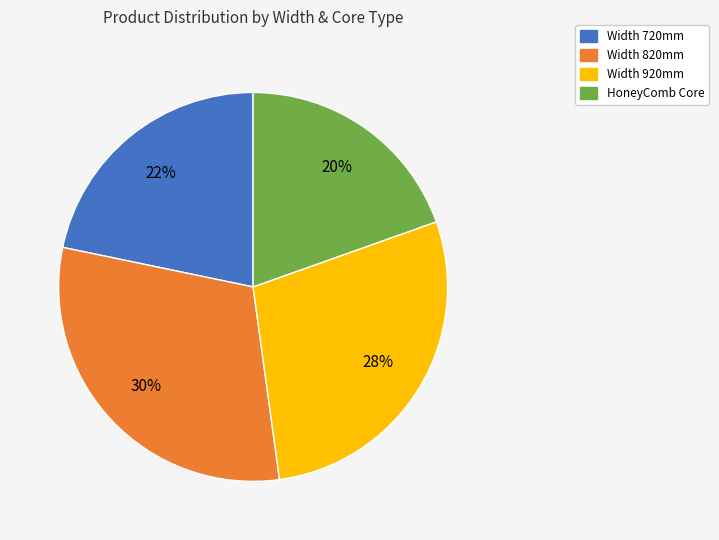

To the nearest percent, what is the average slice percentage?

25%